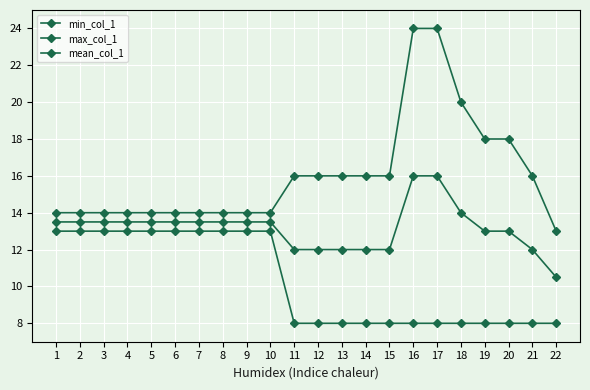

Does the chart have visible grid lines?

Yes